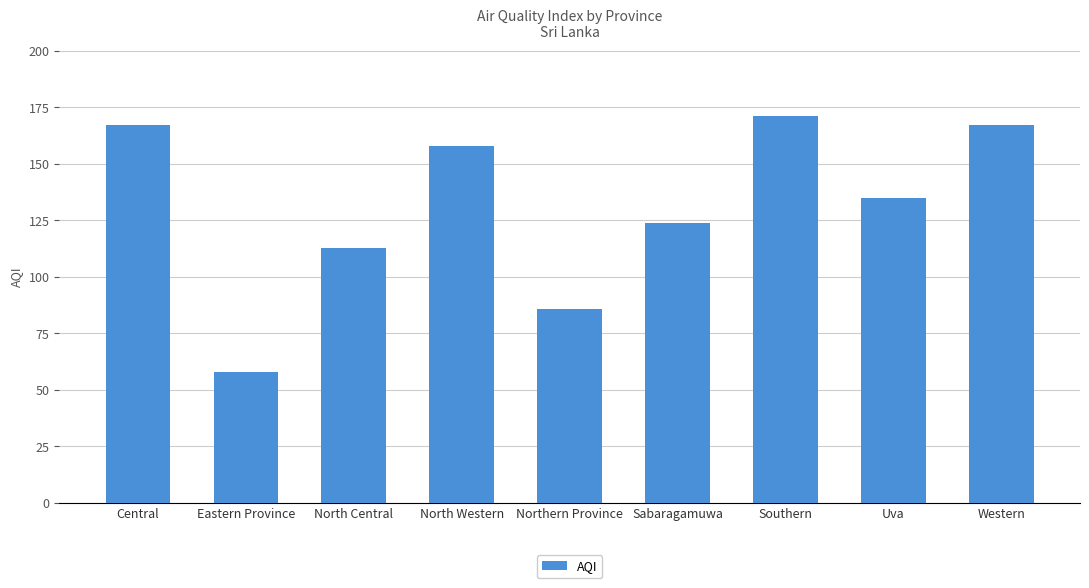

Reading left to right, transcribe all the data shown in this chart.

Central=167	Eastern Province=58	North Central=113	North Western=158	Northern Province=86	Sabaragamuwa=124	Southern=171	Uva=135	Western=167